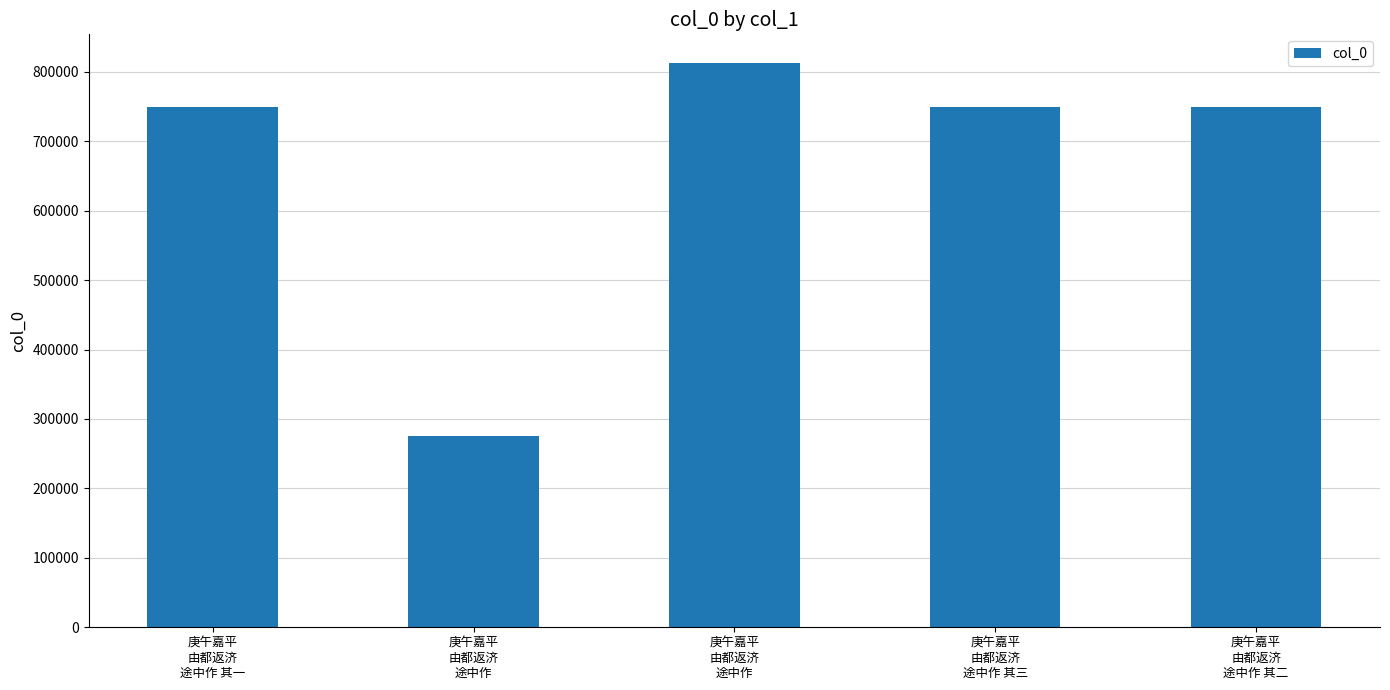

What is the label of the 5th bar from the left?

庚午嘉平
由都返济
途中作 其二